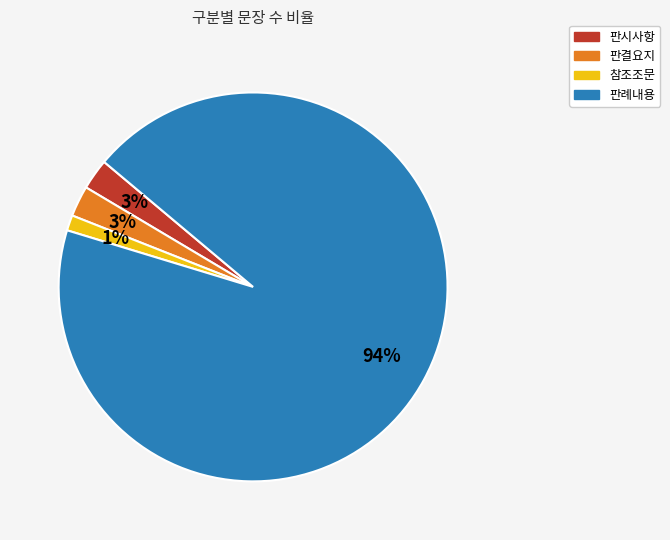

How many slices are in this pie chart?

4